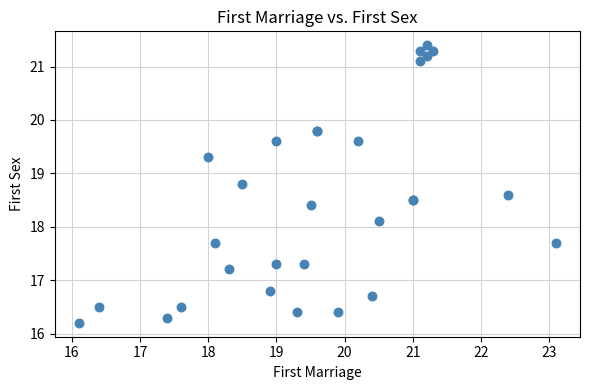

What Y value in the scatter plot is closest to 18?

18.1